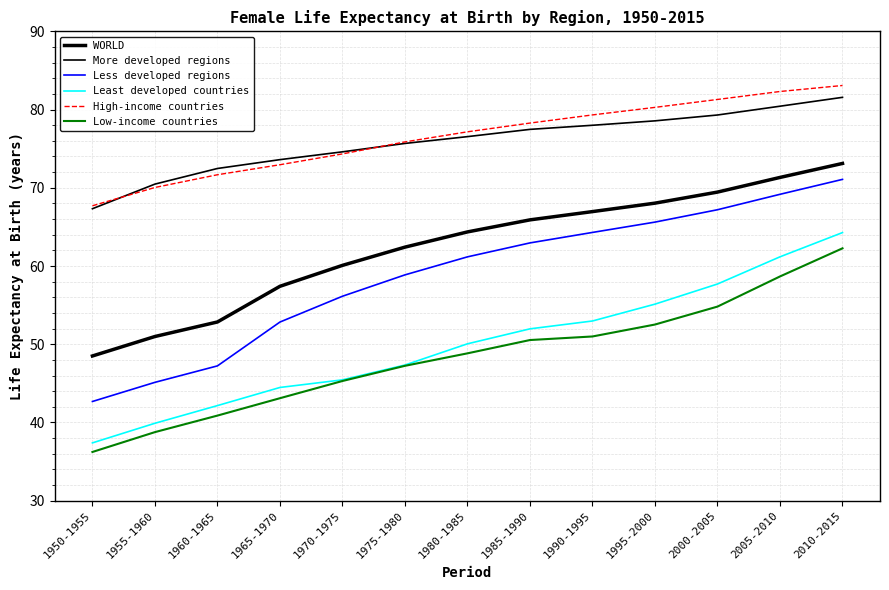

True or false: More developed regions and Least developed countries intersect in this chart.

False